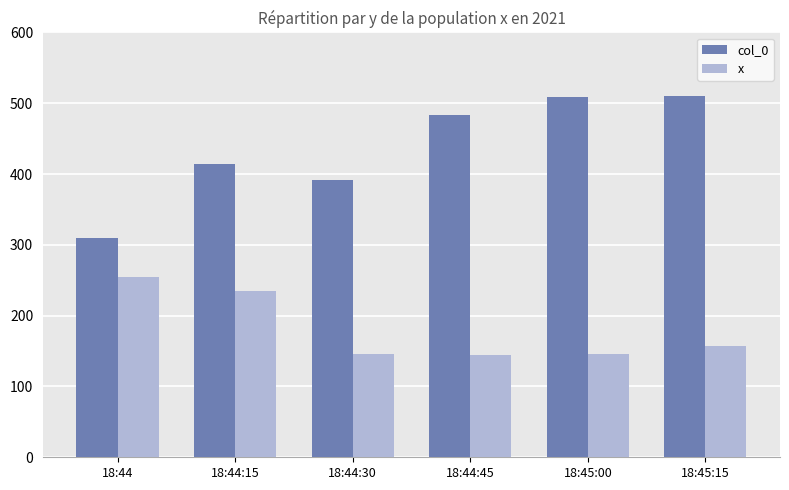

What is the total value across all series at 18:44:15?

649